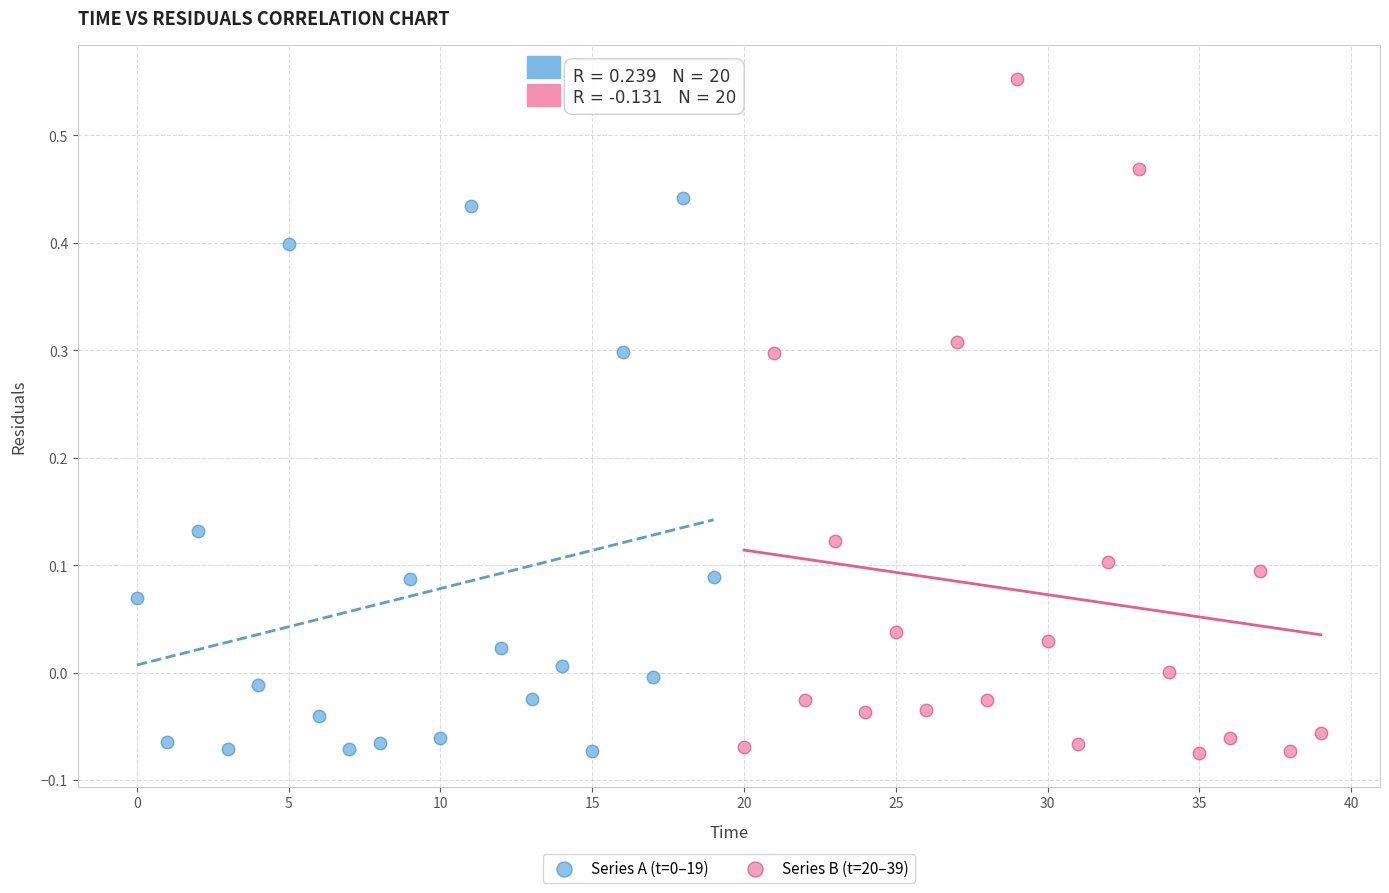

Which series contains the highest Y value?

Series B (t=20–39)